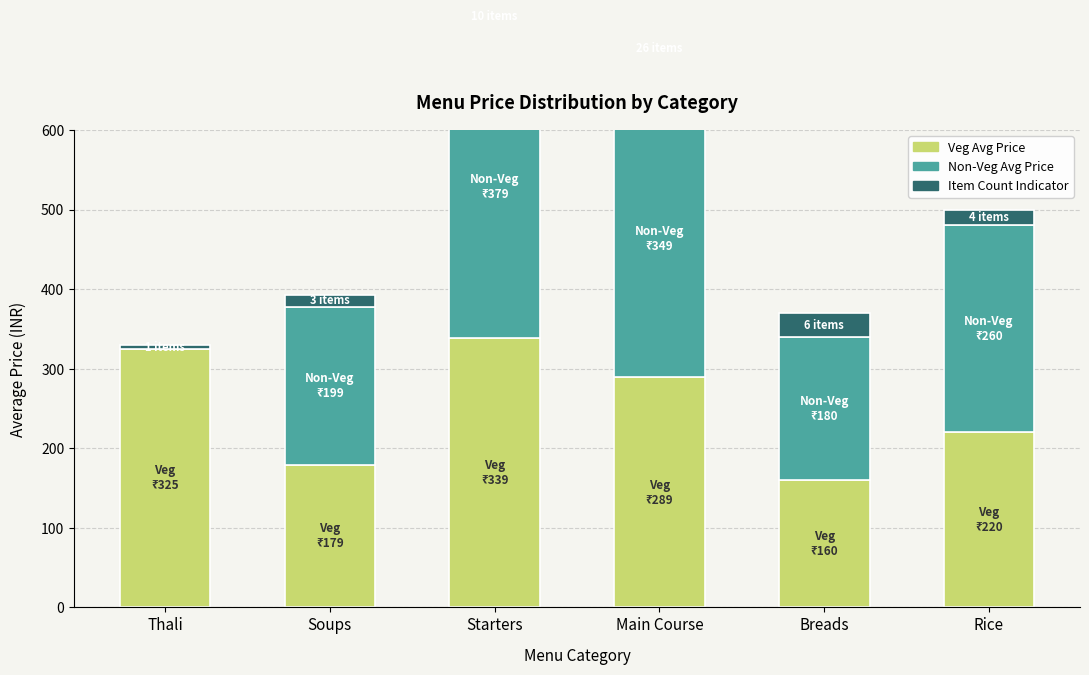

What is the label of the 1st bar from the right?

Rice